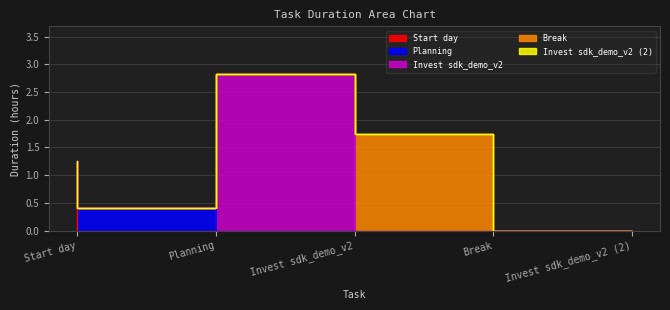

At which category is the sum across all series the highest?

Invest sdk_demo_v2